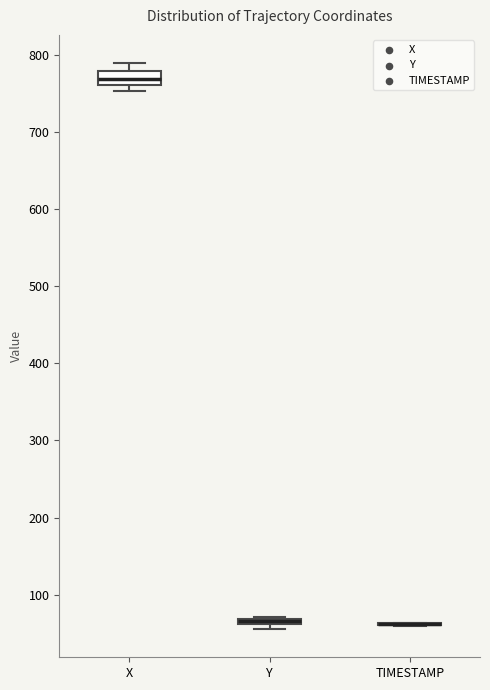

Which box is the tallest, from its lower edge to its upper edge?

X